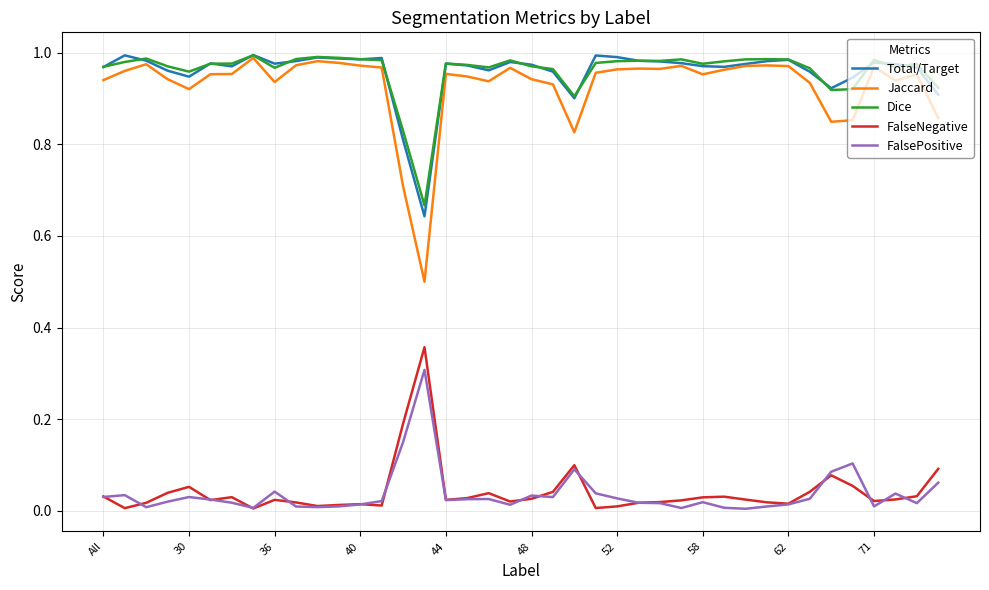

True or false: Dice has more than 1 interior local peaks.

True